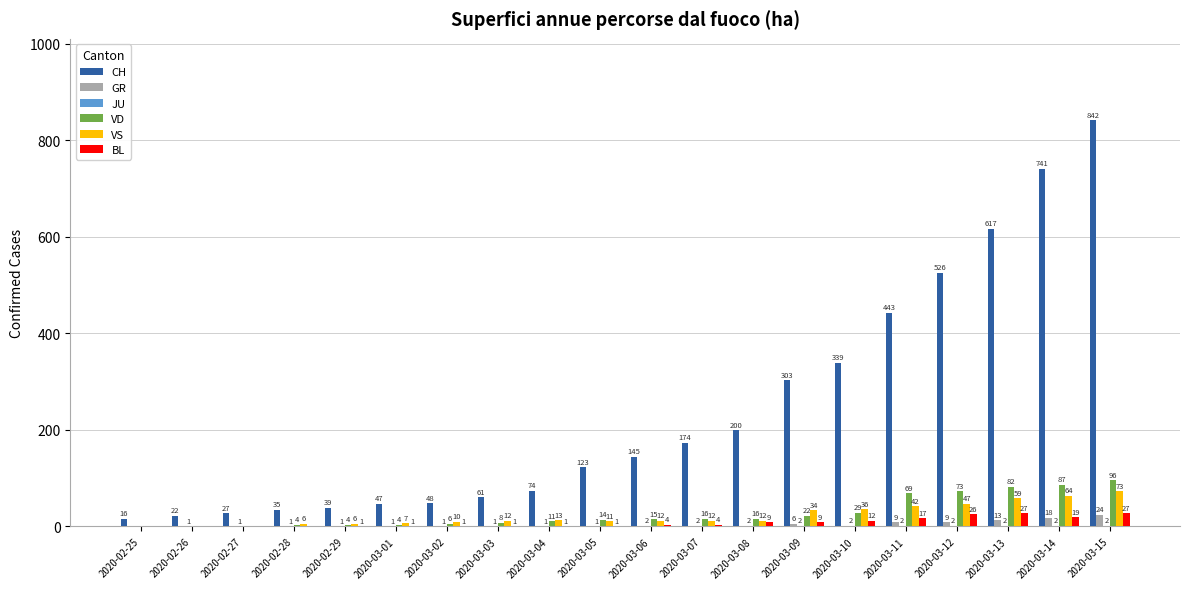

What is the total value across all series at 2020-03-06?

178